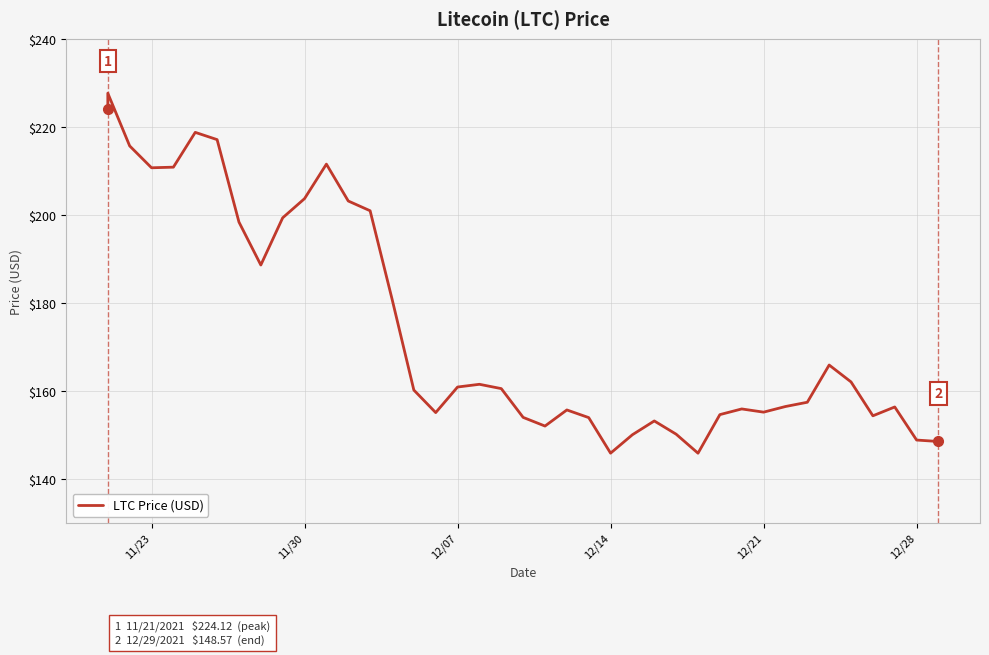

How many lines are shown in the chart?

1